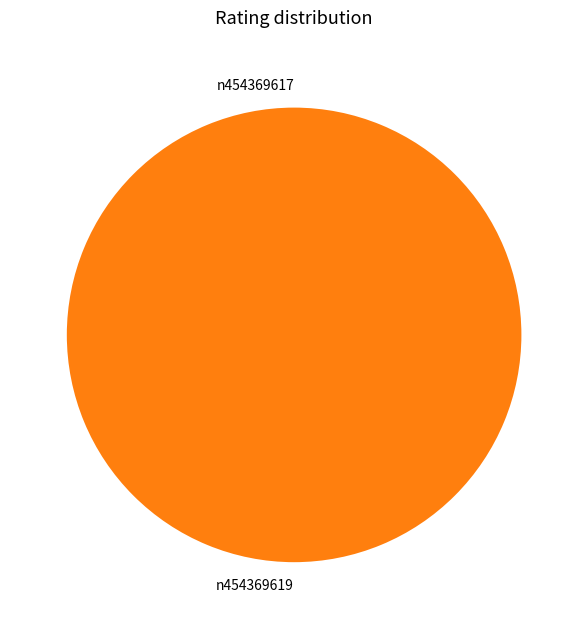

True or false: n454369617 accounts for 0% of the total.

True